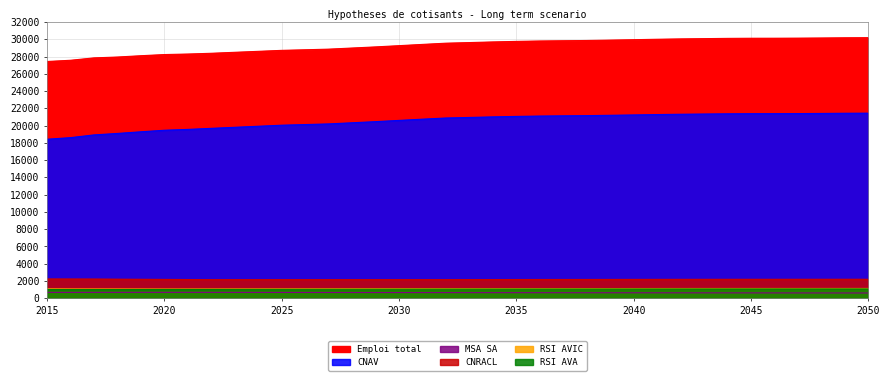

The value of RSI AVIC at 2045 is 300.5. True or false?

False